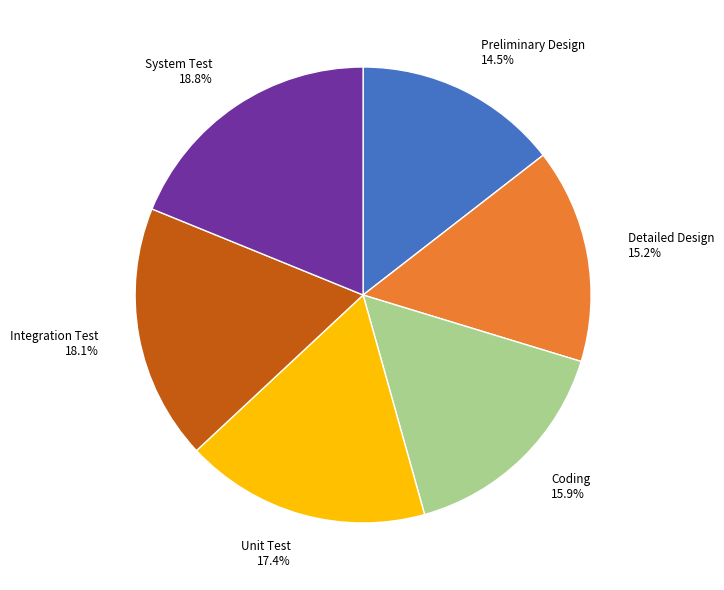

Which slice is the largest?

System Test